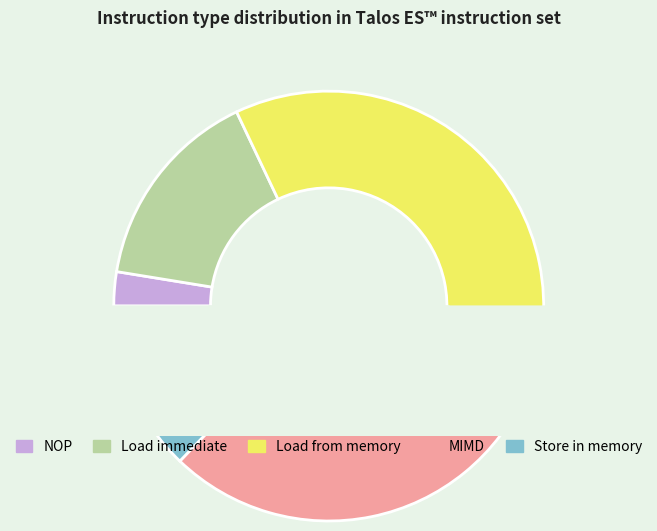

Count the number of slices in the pie.

5